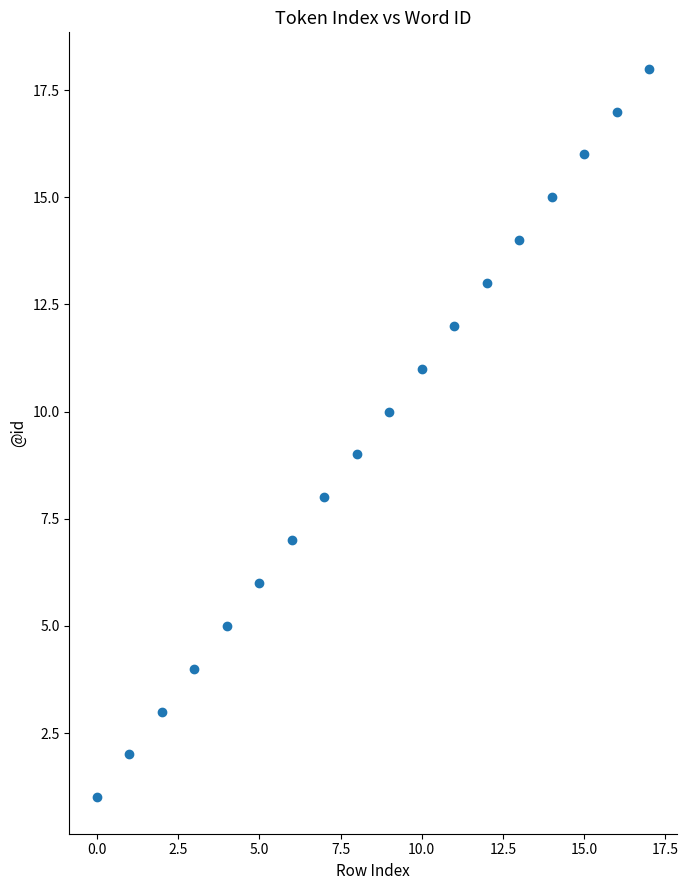

Count the number of points in this scatter plot.

18